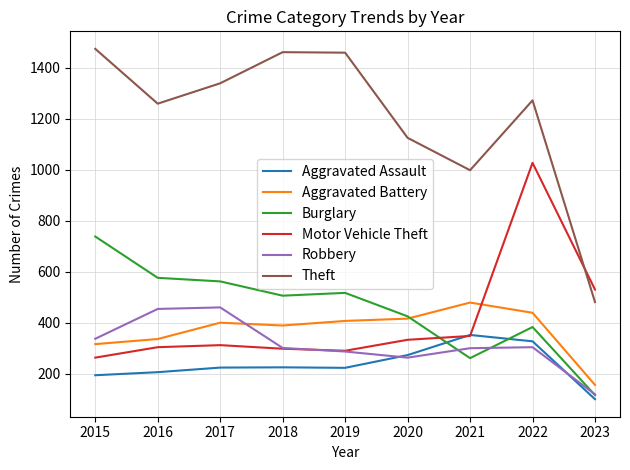

True or false: Robbery and Theft cross at least once.

False